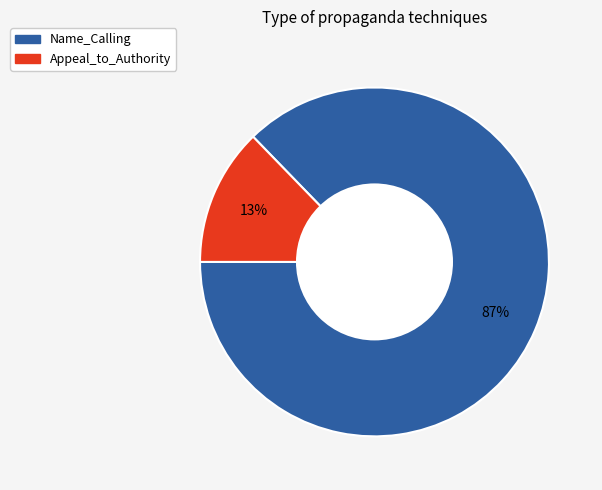

To the nearest percent, what is the combined percentage of Name_Calling and Appeal_to_Authority?

100%